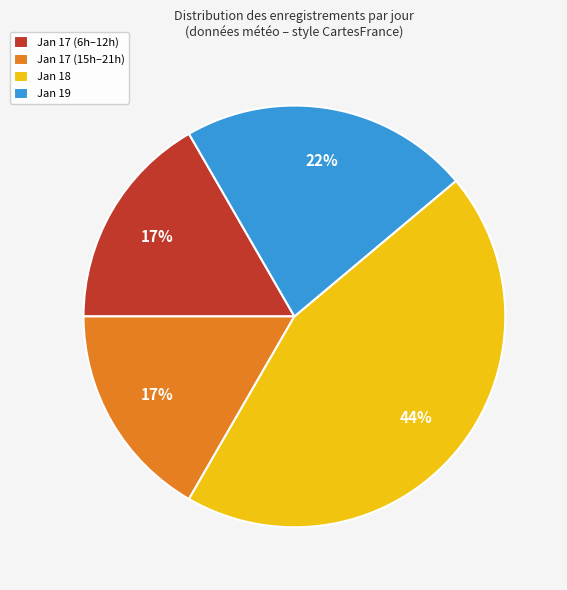

To the nearest percent, what is the average slice percentage?

25%